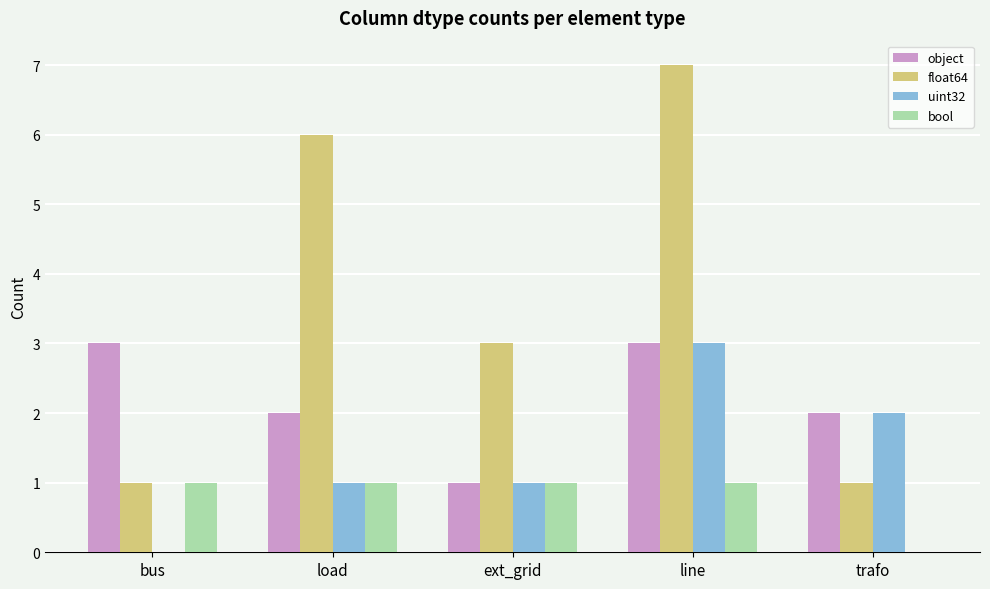

The value of object at bus is 4. True or false?

False